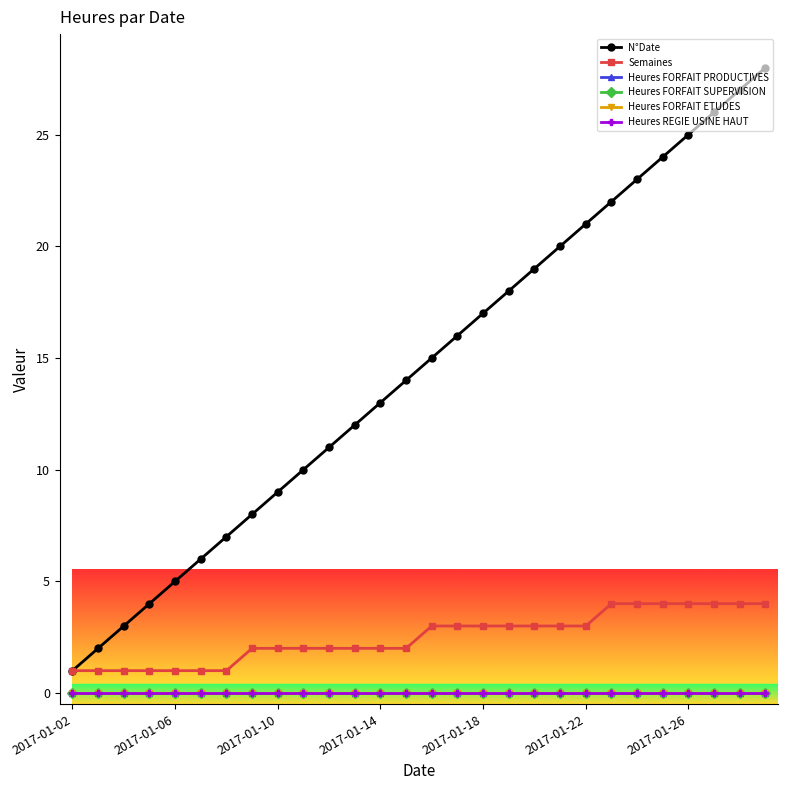

Which series has the largest range (max minus min)?

N°Date